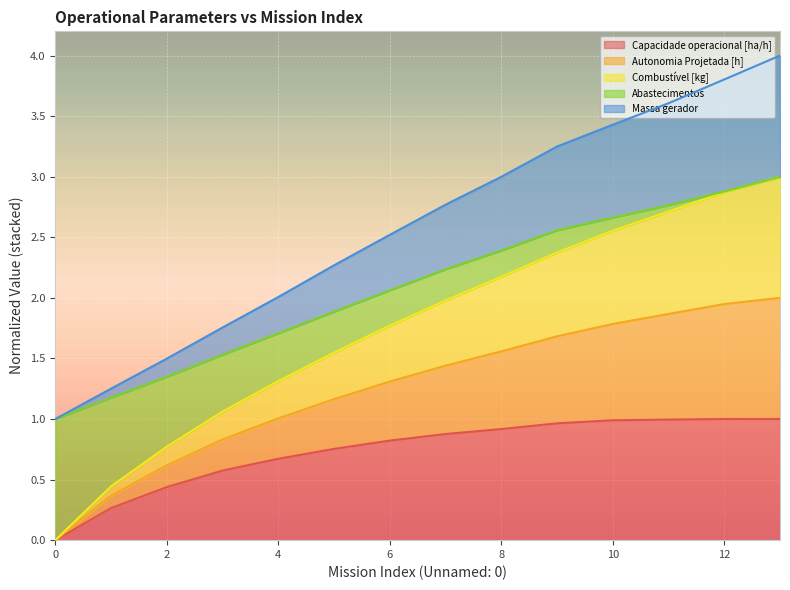

Which series has the widest spread of values?

Autonomia Projetada [h]